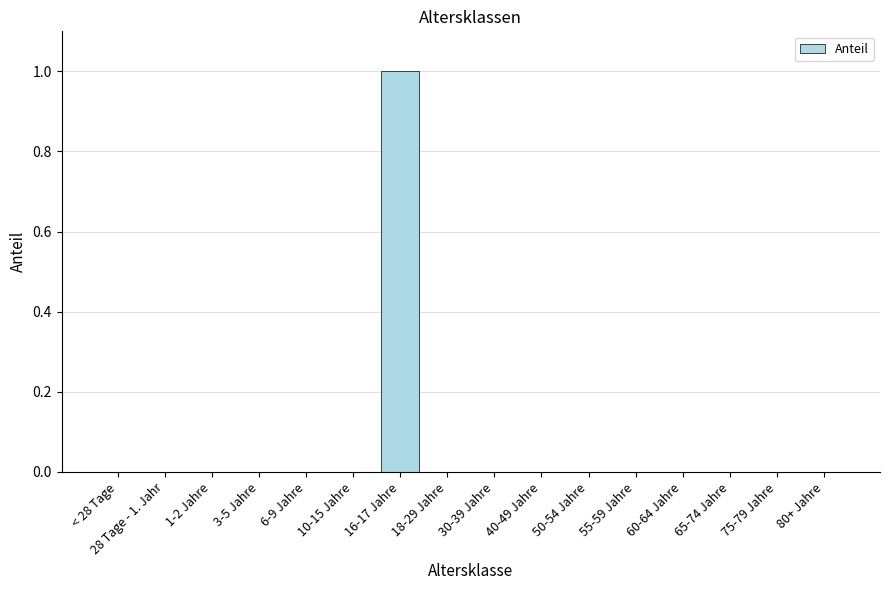

What is the sum of all values?

1